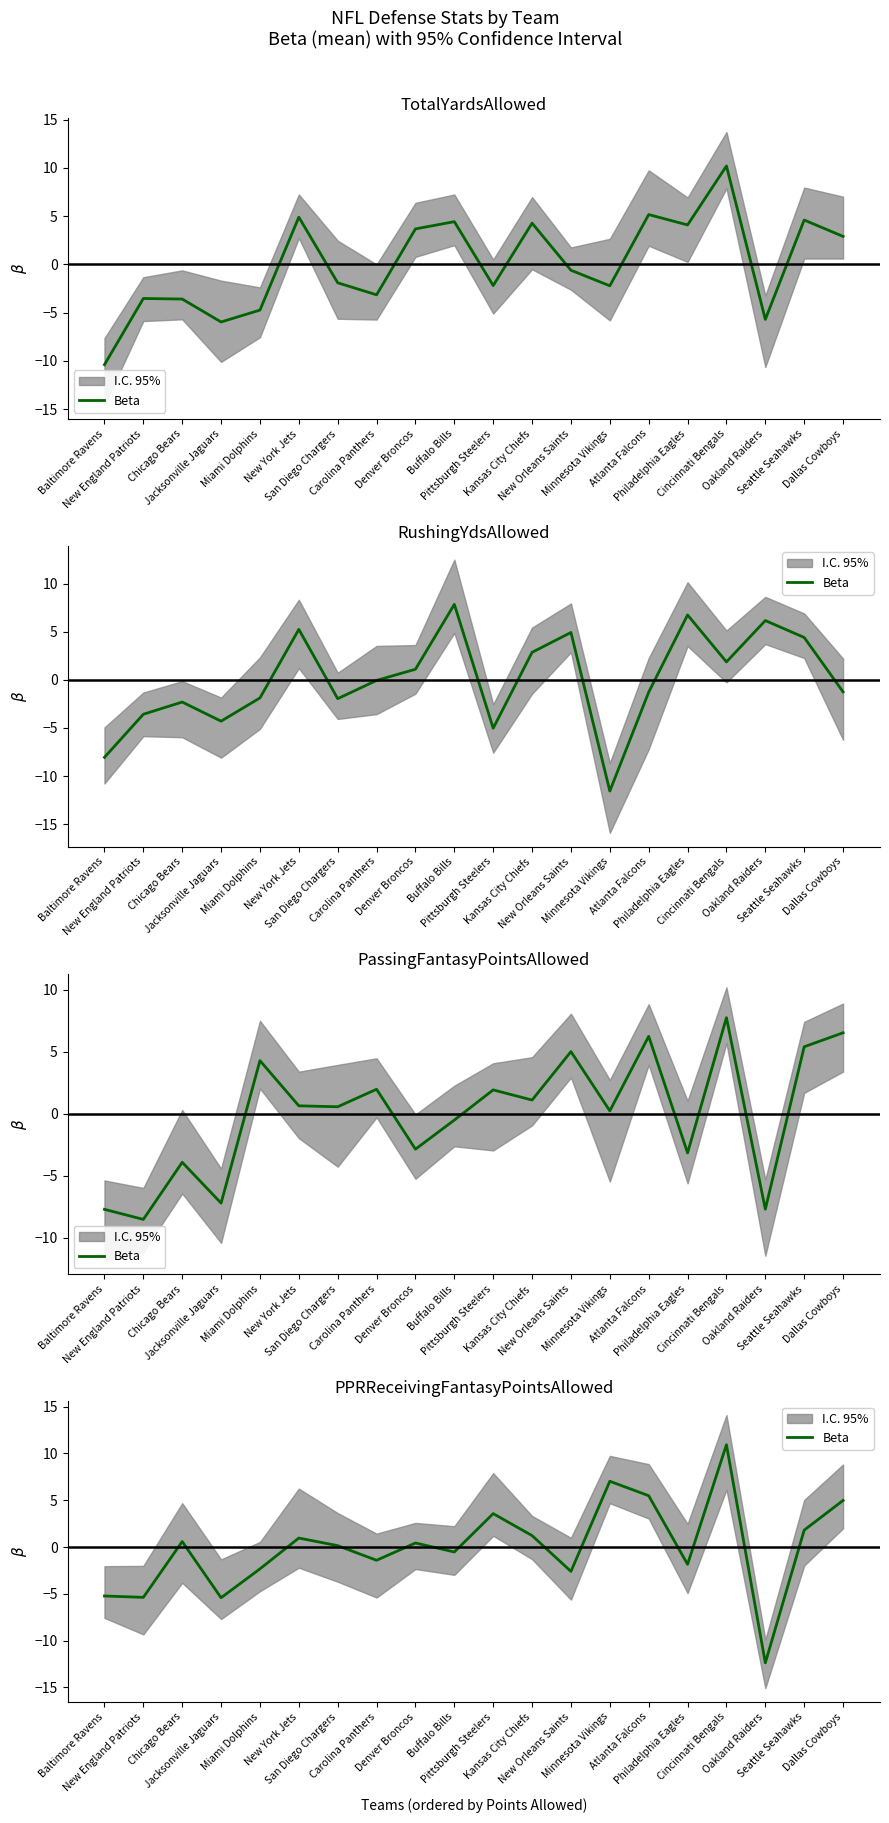

What is the label of the 3rd point from the left?

Chicago Bears